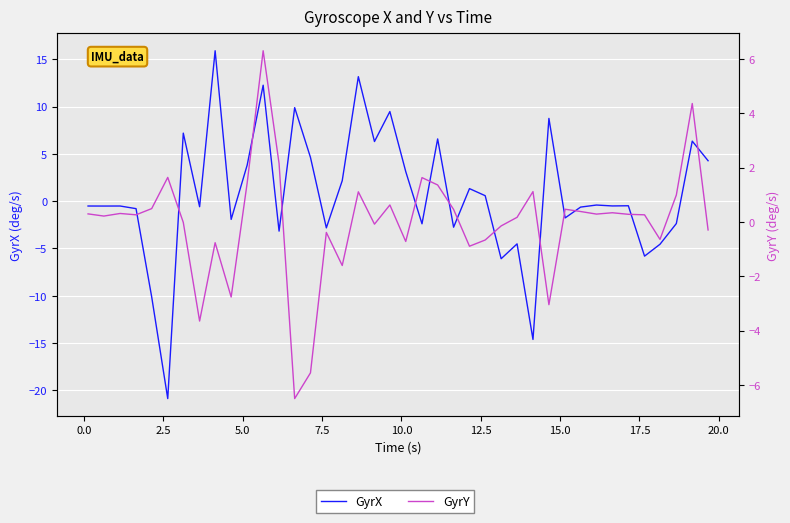

How many interior local valleys does the GyrX series have?

14